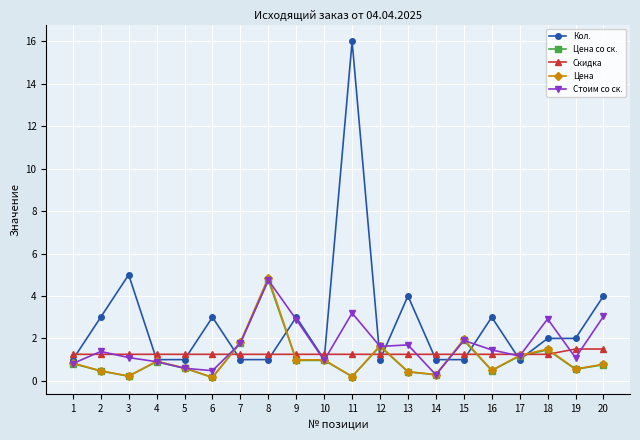

Which series has the largest range (max minus min)?

Кол.